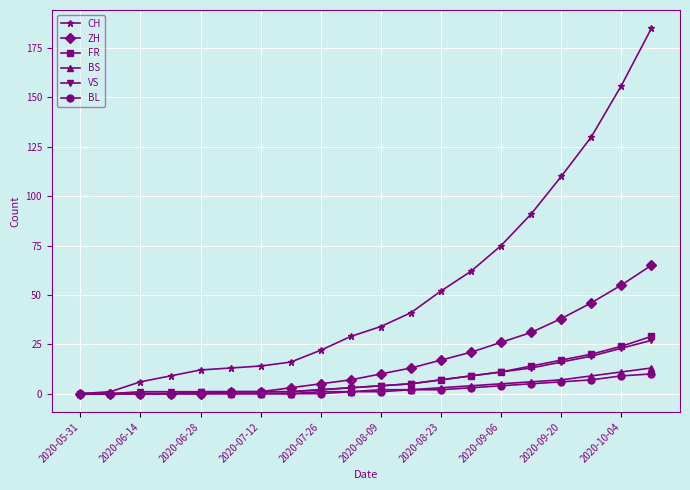

How many lines are shown in the chart?

6